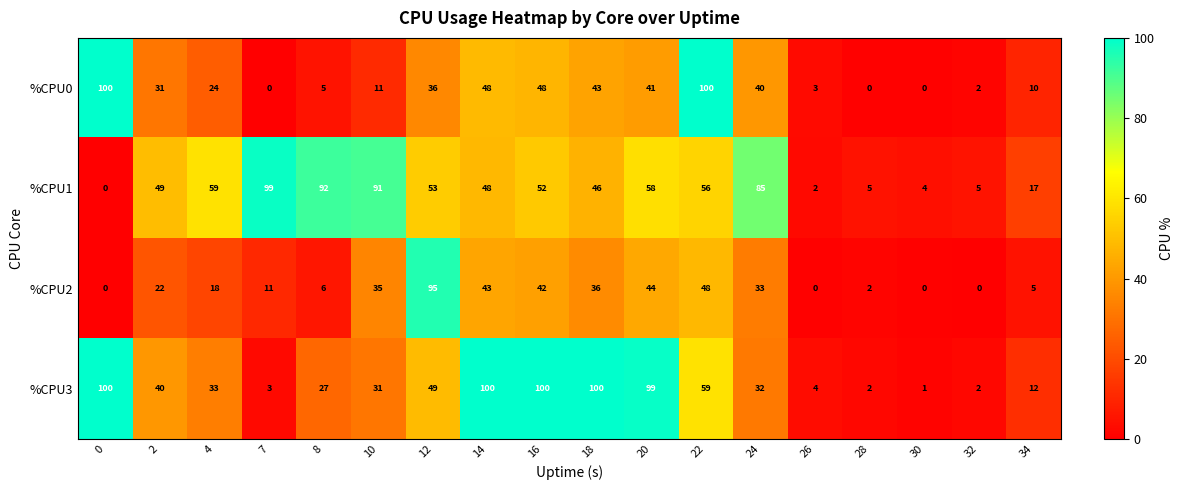

What is the spread (max minus min) of values at 7?

99